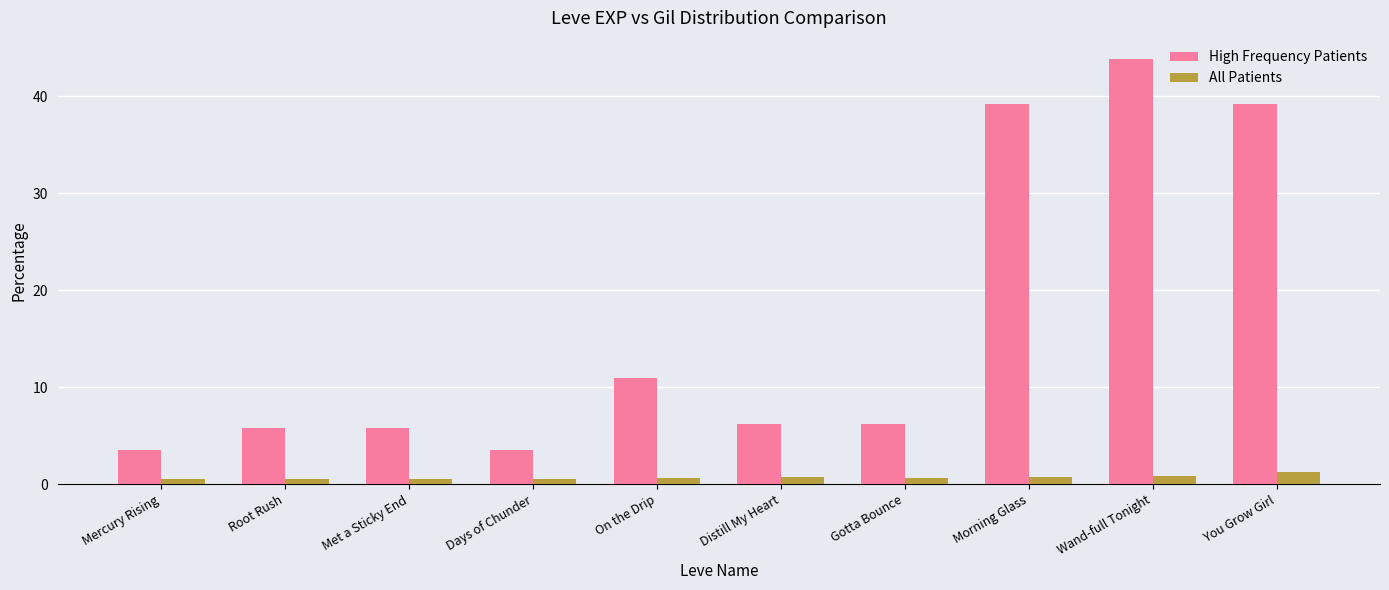

Is the value of High Frequency Patients at Met a Sticky End greater than the value of All Patients at Met a Sticky End?

Yes